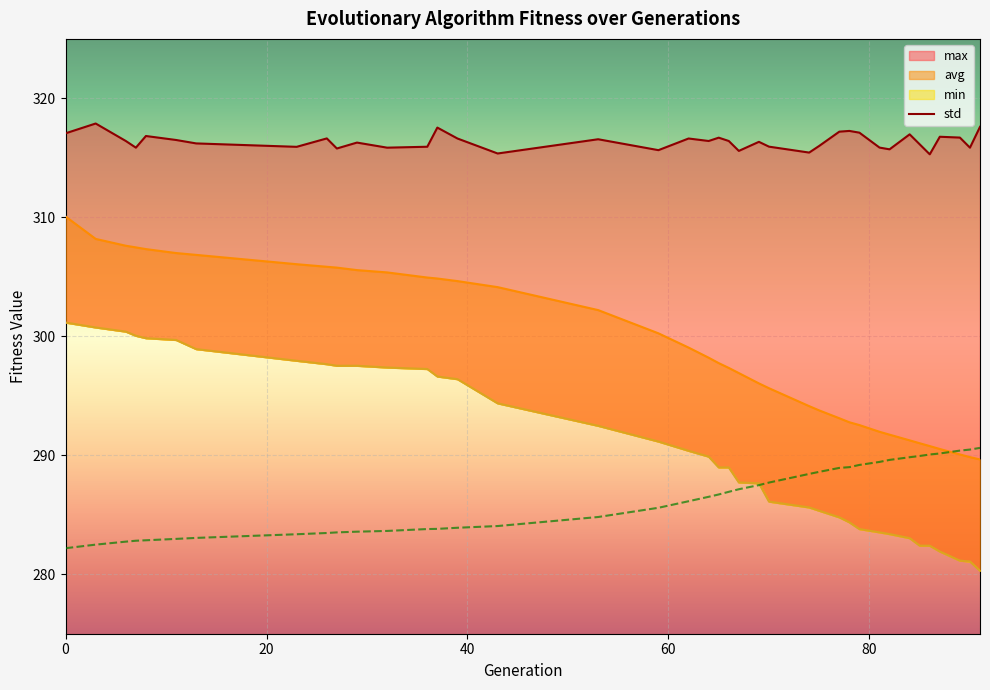

Which series has the largest total across all categories?

max